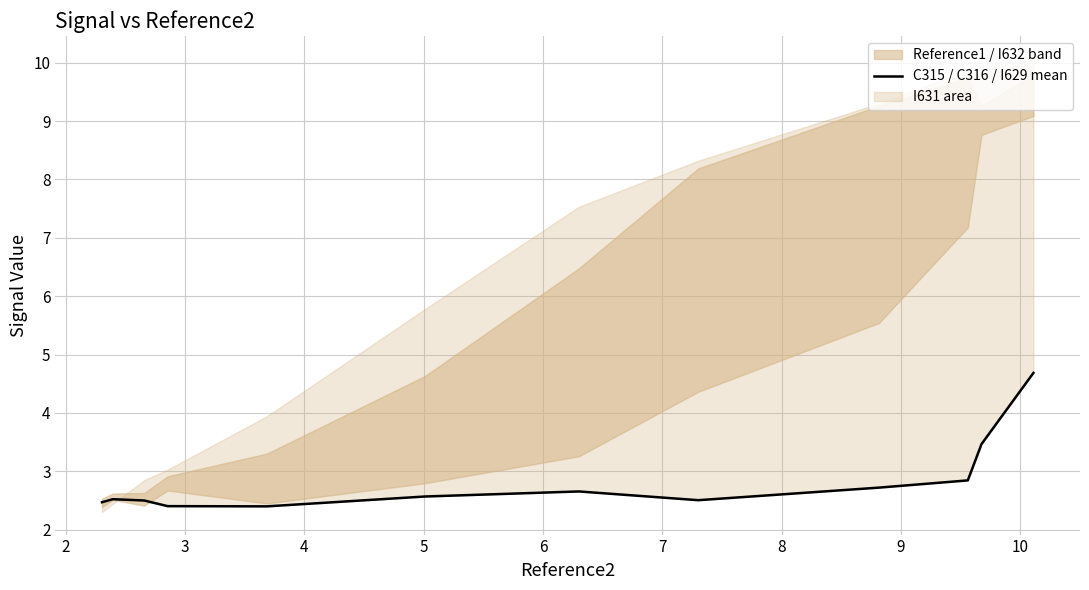

The chart shows a value of 3.7 at 5. True or false?

False